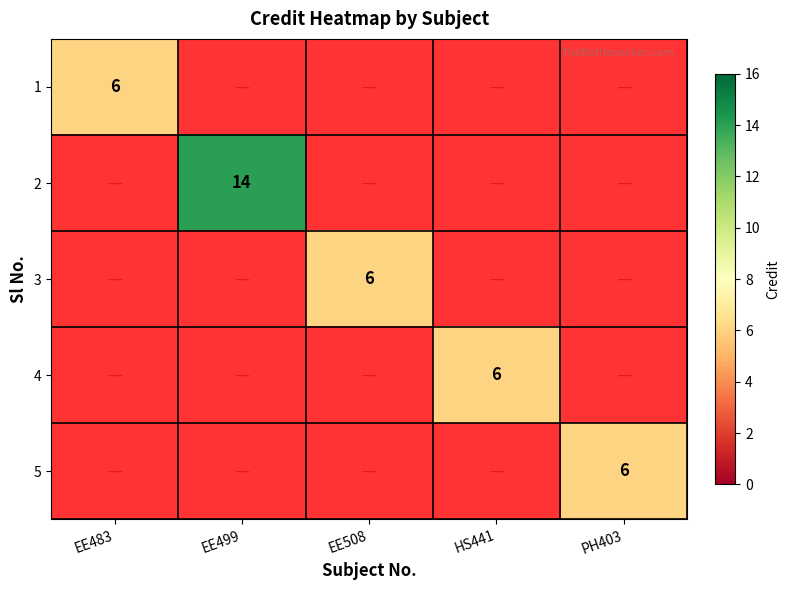

True or false: 3 has a value of 6 at EE508.

True